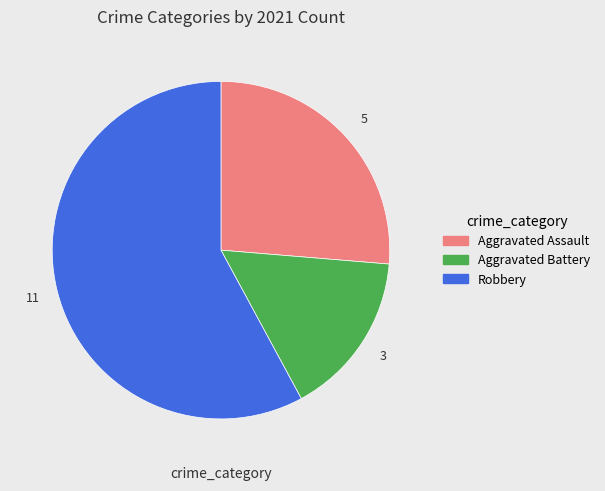

How many slices are in this pie chart?

3